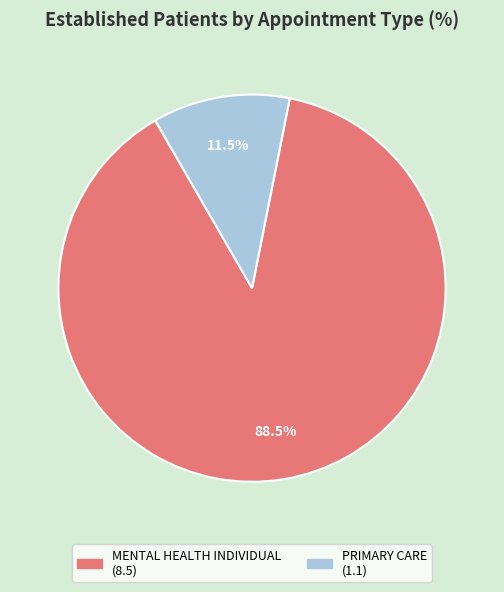

What is the largest slice in the pie chart?

MENTAL HEALTH INDIVIDUAL